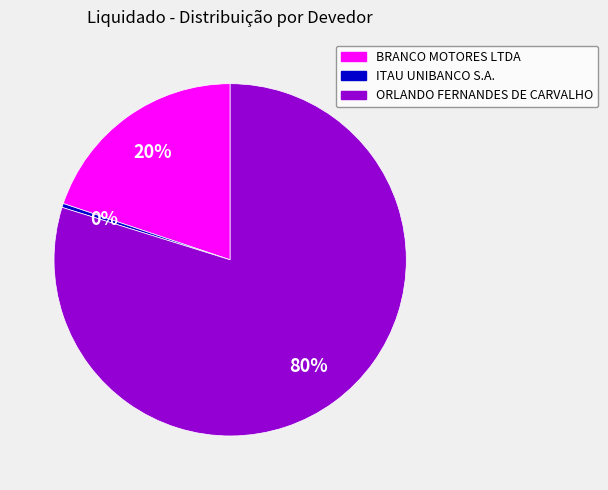

Approximately how many times larger is the value at BRANCO MOTORES LTDA compared to ITAU UNIBANCO S.A.?

54.1